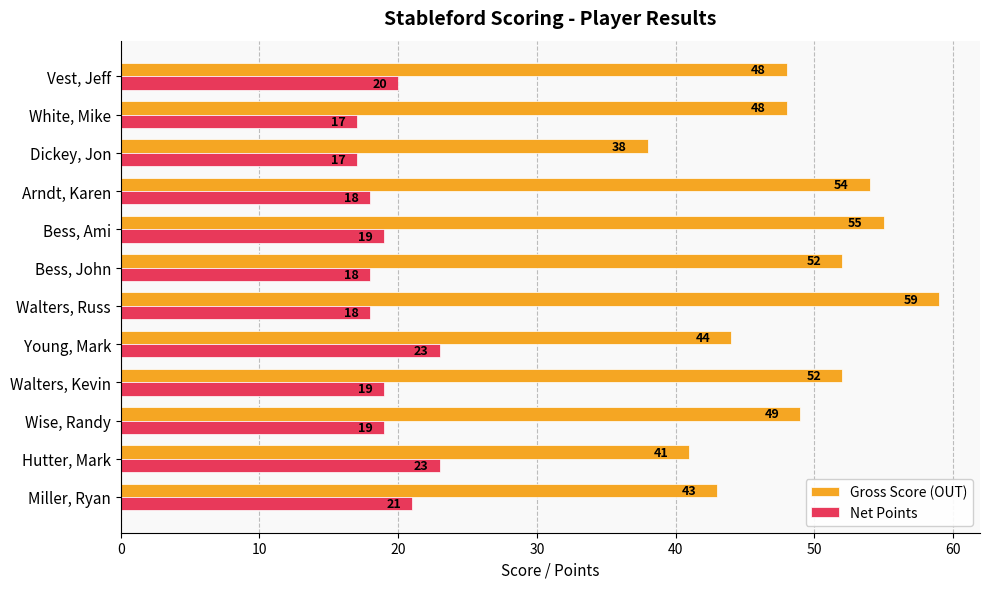

What is the average value of the Gross Score (OUT) series?

49